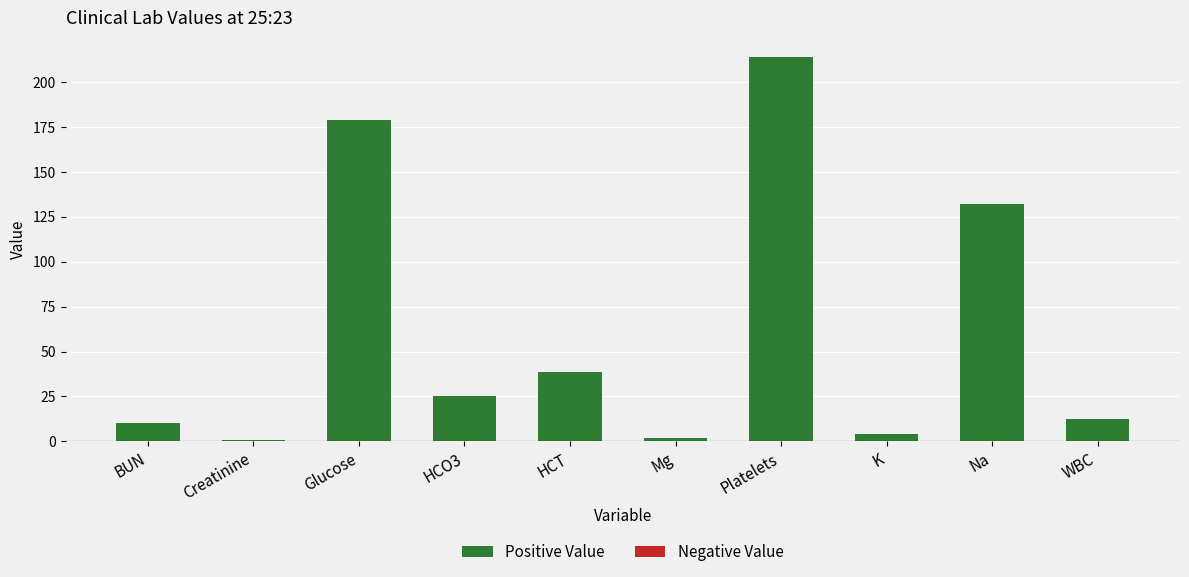

What is the label of the 2nd bar from the right?

Na